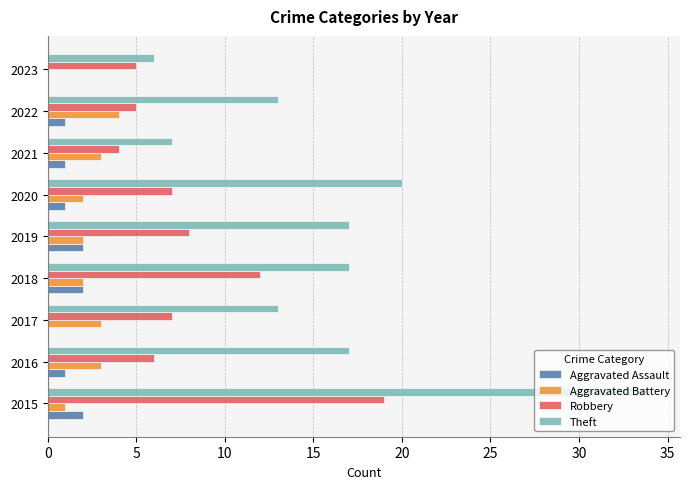

At which category is the sum across all series the highest?

2015